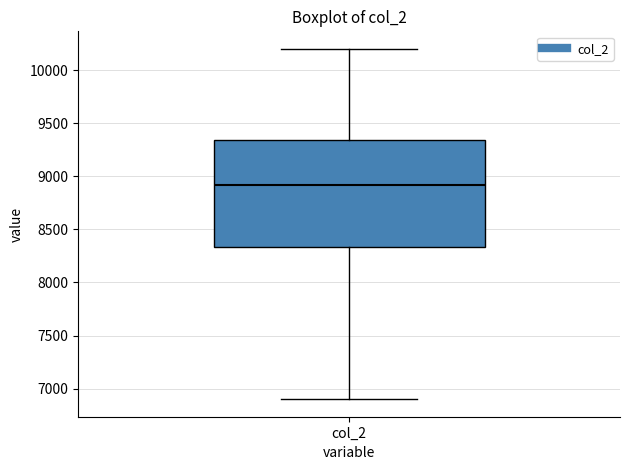

Where does the lower whisker of the box for col_2 end on the y-axis? The values are not printed on the chart, so give them approximately, as read against the axis.

6900